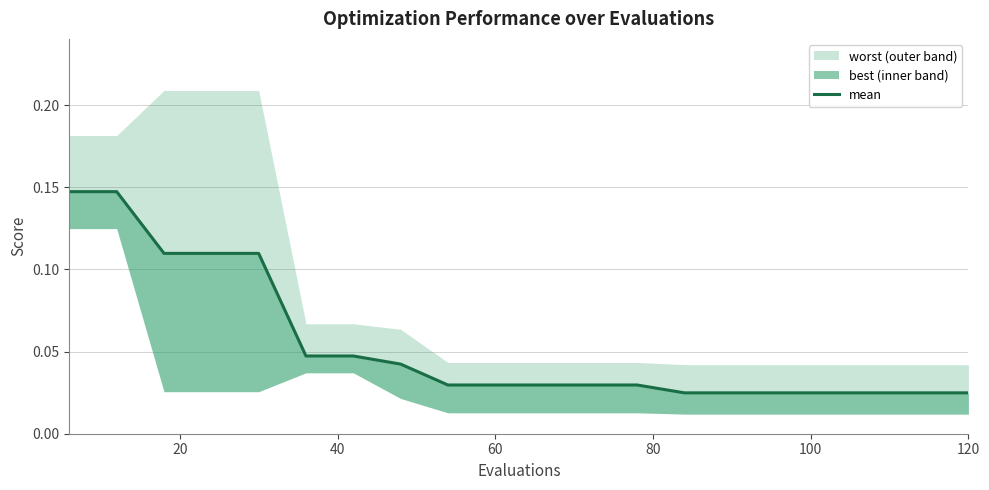

Read the value at 20.

0.1